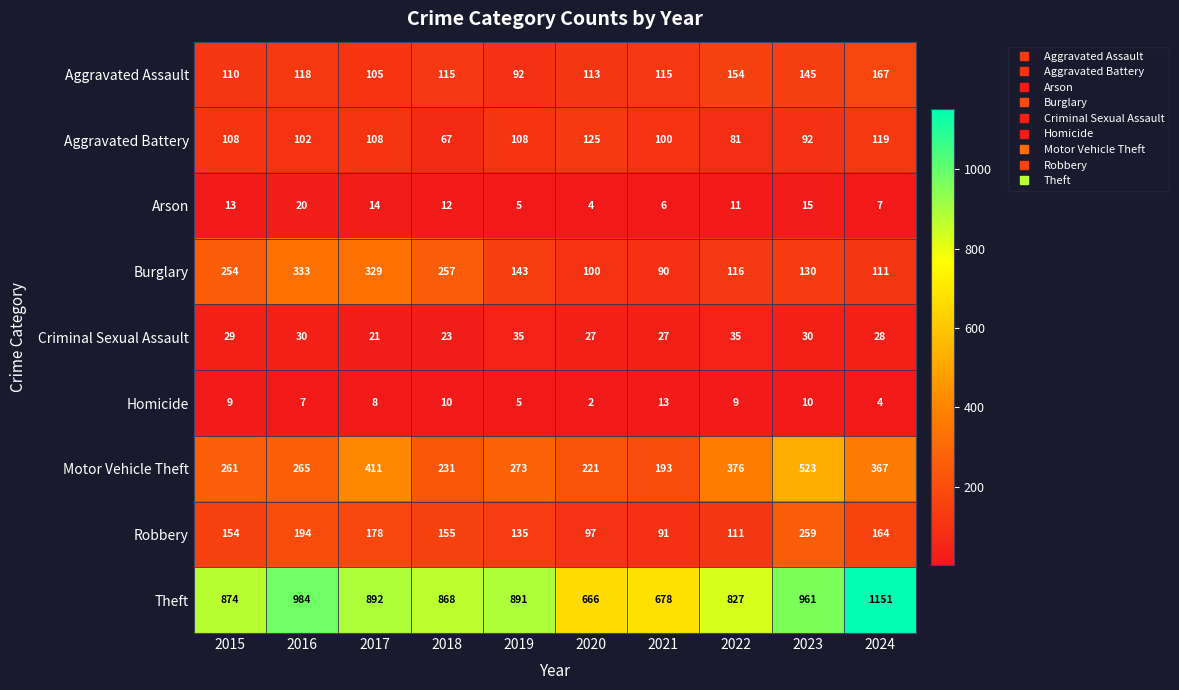

Rank the series at 2021 from highest to lowest value.

Theft, Motor Vehicle Theft, Aggravated Assault, Aggravated Battery, Robbery, Burglary, Criminal Sexual Assault, Homicide, Arson